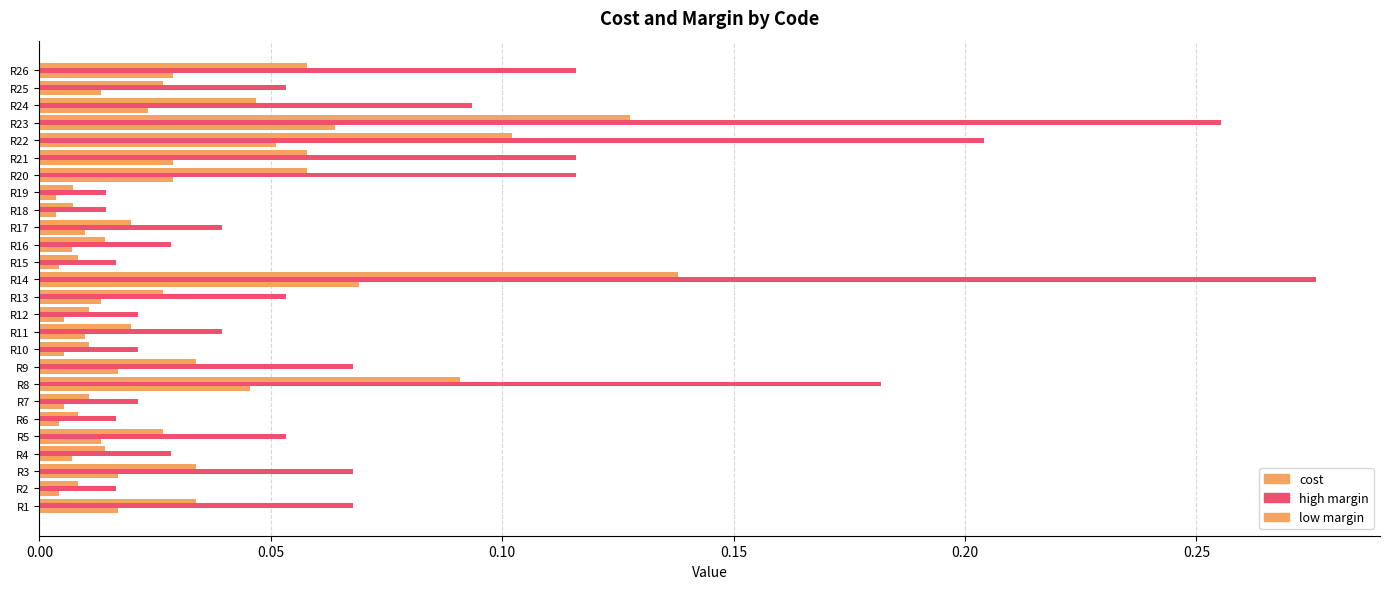

What is the difference between the maximum and minimum values in the low margin series?

0.1